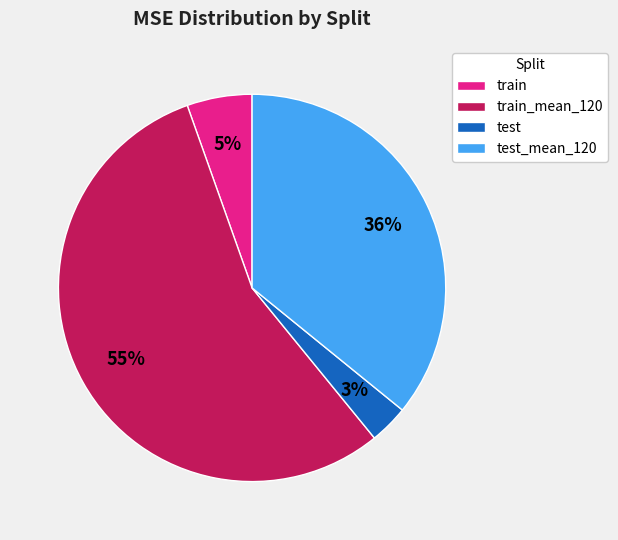

To the nearest percent, what percentage of the pie is test_mean_120?

36%